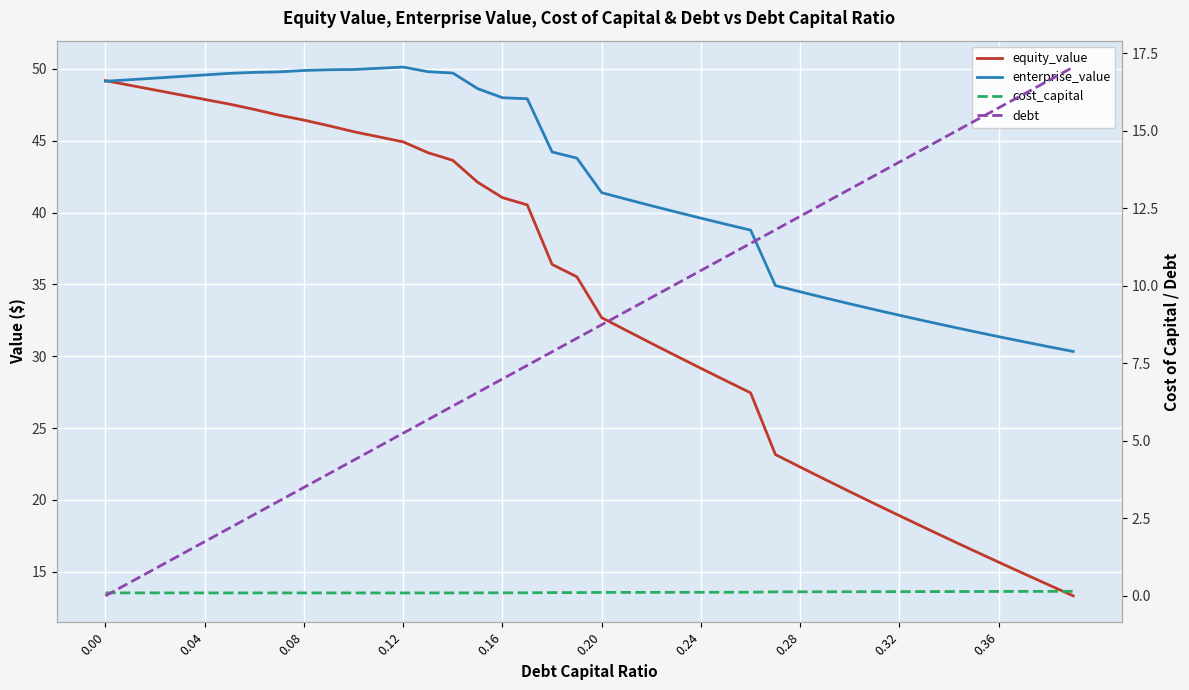

True or false: debt has more than 0 points higher than both neighbors.

False